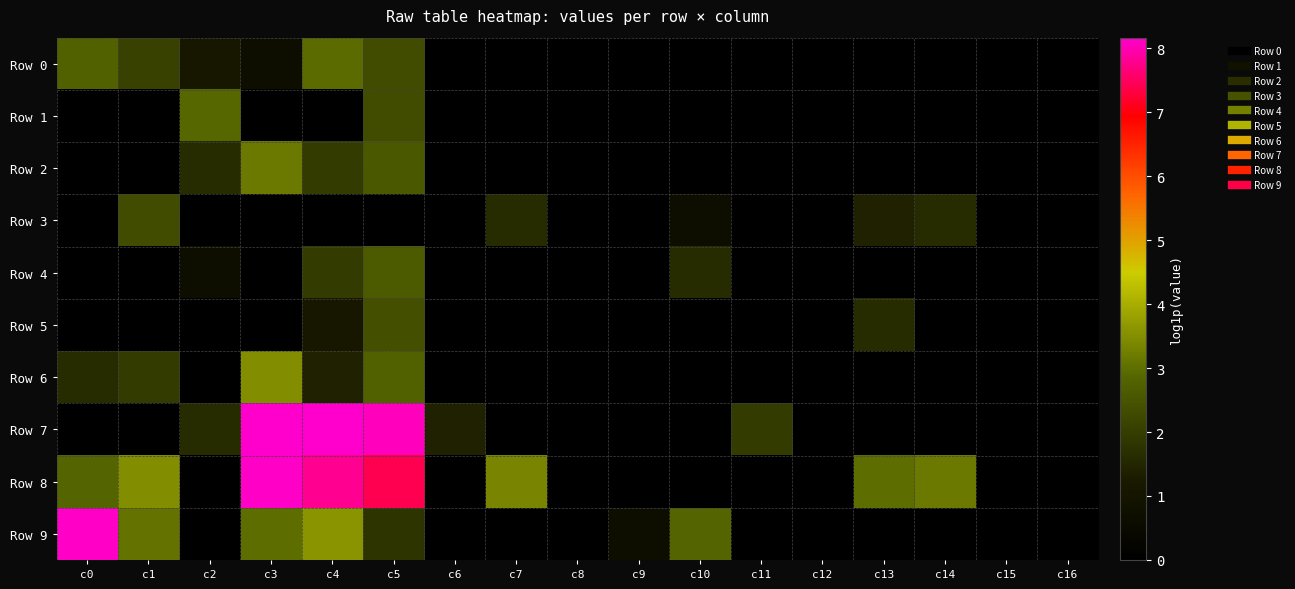

What is the greatest value displayed?

8.2